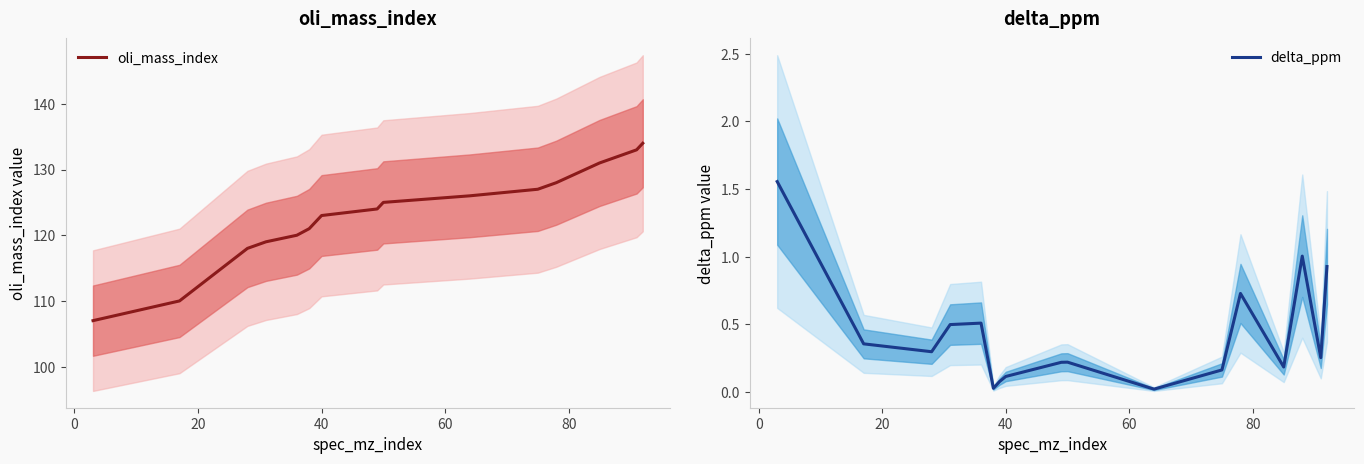

Count the number of data series in this chart.

2